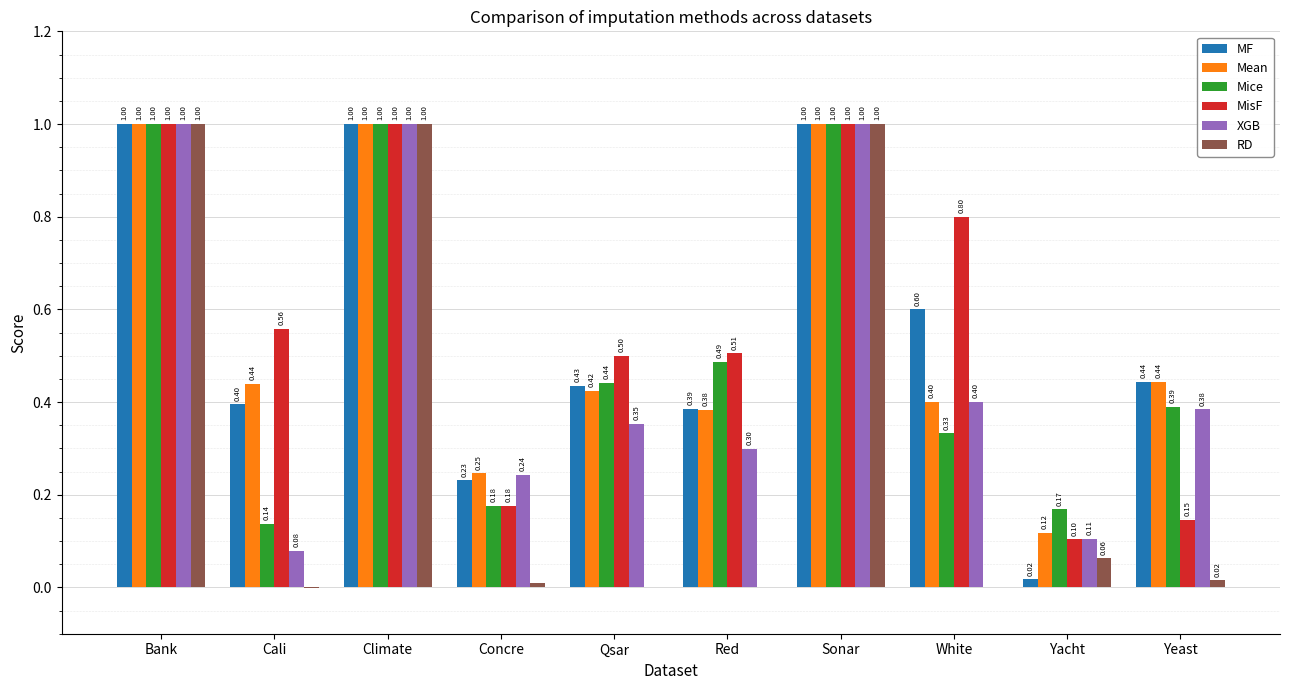

Which series has the largest total across all categories?

MisF